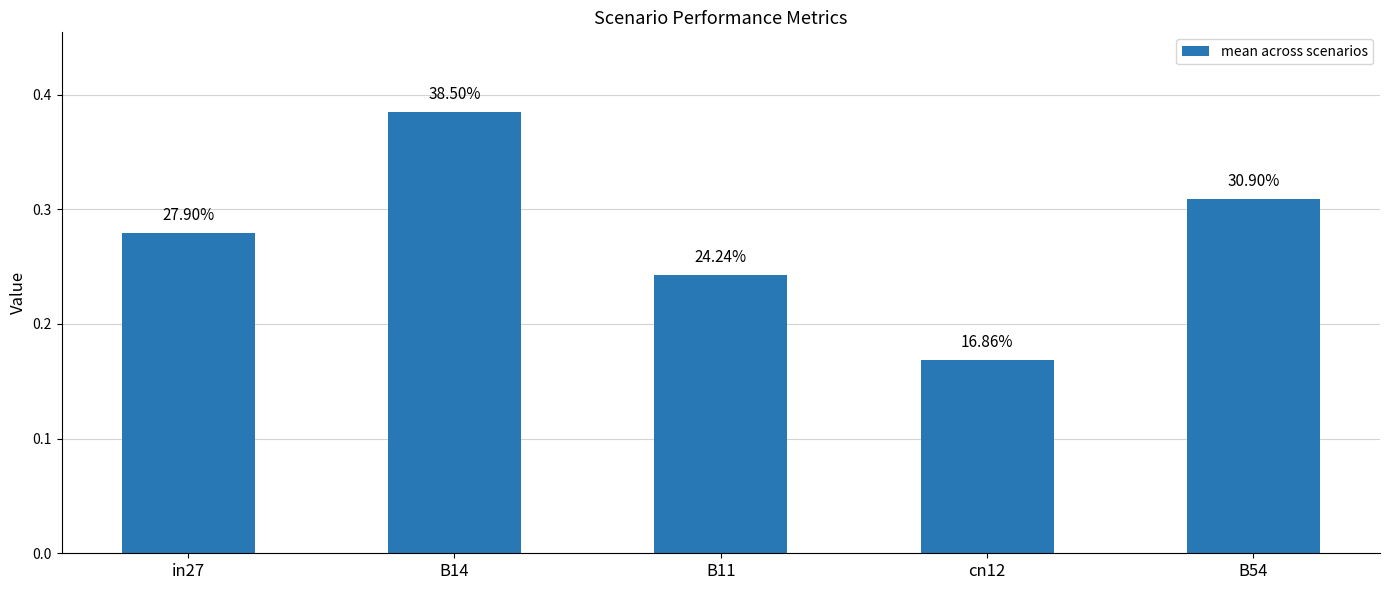

What is the difference between the maximum and second lowest values?

0.1